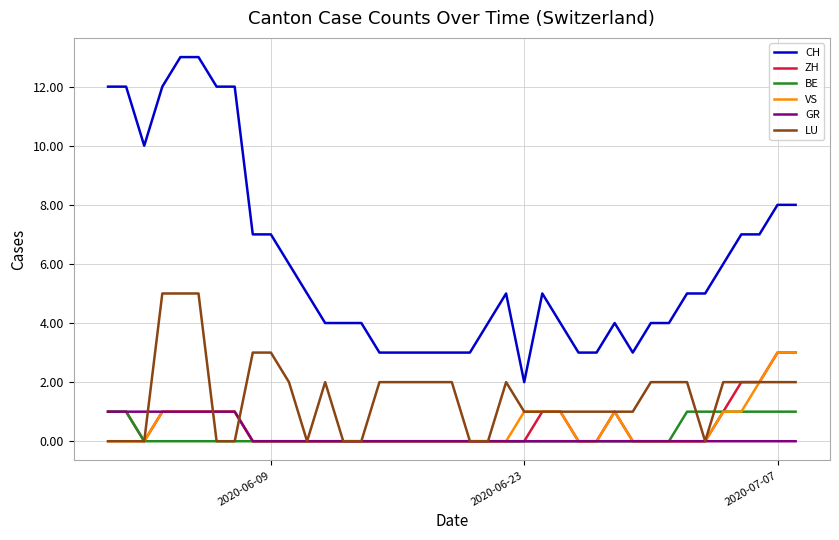

Reading left to right, what are all the values shown in this chart?

CH: 12	12	10	12	13	13	12	12	7	7	6	5	4	4	4	3	3	3	3	3	3	4	5	2	5	4	3	3	4	3	4	4	5	5	6	7	7	8	8
ZH: 1	1	0	1	1	1	1	1	0	0	0	0	0	0	0	0	0	0	0	0	0	0	0	0	1	1	0	0	1	0	0	0	0	0	1	2	2	3	3
BE: 1	1	0	0	0	0	0	0	0	0	0	0	0	0	0	0	0	0	0	0	0	0	0	0	0	0	0	0	0	0	0	0	1	1	1	1	1	1	1
VS: 0	0	0	1	1	1	1	1	0	0	0	0	0	0	0	0	0	0	0	0	0	0	0	1	1	1	0	0	1	0	0	0	0	0	1	1	2	3	3
GR: 1	1	1	1	1	1	1	1	0	0	0	0	0	0	0	0	0	0	0	0	0	0	0	0	0	0	0	0	0	0	0	0	0	0	0	0	0	0	0
LU: 0	0	0	5	5	5	0	0	3	3	2	0	2	0	0	2	2	2	2	2	0	0	2	1	1	1	1	1	1	1	2	2	2	0	2	2	2	2	2